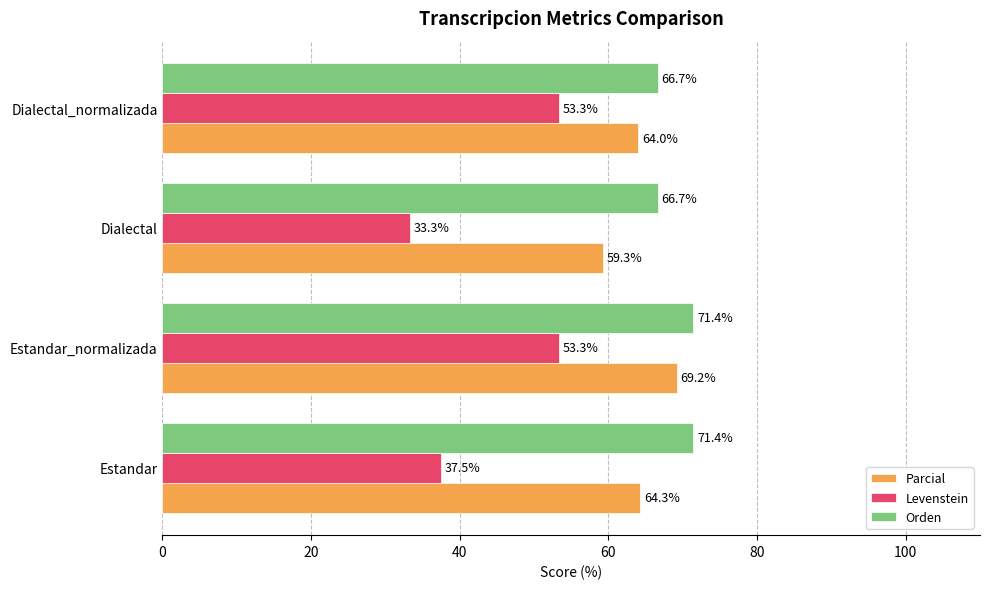

What is the sum of all Parcial values?

256.8